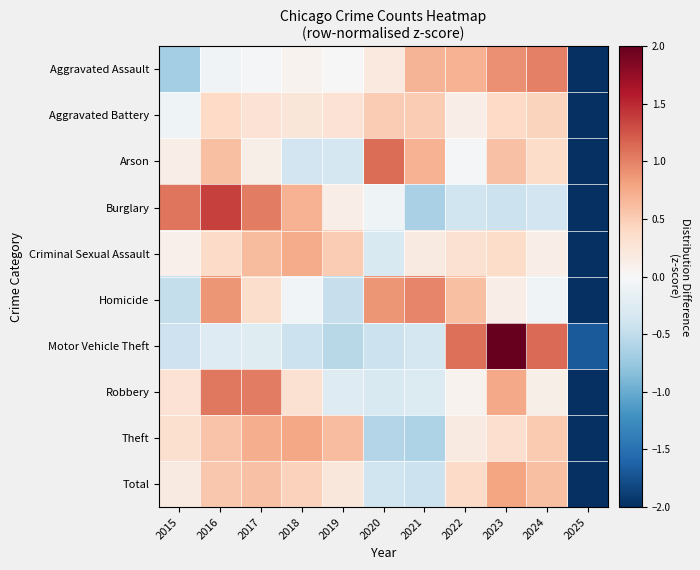

Reading left to right, what are all the values shown in this chart?

Aggravated Assault: 2015=-0.7	2016=-0.1	2017=-0.0	2018=0.1	2019=-0.0	2020=0.2	2021=0.7	2022=0.7	2023=0.9	2024=1.0	2025=-2.8
Aggravated Battery: 2015=-0.1	2016=0.4	2017=0.3	2018=0.2	2019=0.3	2020=0.5	2021=0.5	2022=0.1	2023=0.4	2024=0.4	2025=-3.1
Arson: 2015=0.1	2016=0.6	2017=0.1	2018=-0.4	2019=-0.4	2020=1.1	2021=0.7	2022=-0.0	2023=0.6	2024=0.4	2025=-2.8
Burglary: 2015=1.1	2016=1.4	2017=1.0	2018=0.7	2019=0.1	2020=-0.1	2021=-0.6	2022=-0.4	2023=-0.4	2024=-0.4	2025=-2.3
Criminal Sexual Assault: 2015=0.1	2016=0.4	2017=0.6	2018=0.7	2019=0.5	2020=-0.3	2021=0.2	2022=0.3	2023=0.4	2024=0.1	2025=-3.0
Homicide: 2015=-0.5	2016=0.9	2017=0.3	2018=-0.0	2019=-0.5	2020=0.9	2021=1.0	2022=0.6	2023=0.1	2024=-0.1	2025=-2.7
Motor Vehicle Theft: 2015=-0.4	2016=-0.3	2017=-0.2	2018=-0.4	2019=-0.6	2020=-0.4	2021=-0.3	2022=1.1	2023=2.1	2024=1.1	2025=-1.7
Robbery: 2015=0.3	2016=1.1	2017=1.0	2018=0.3	2019=-0.3	2020=-0.3	2021=-0.3	2022=0.1	2023=0.8	2024=0.1	2025=-2.8
Theft: 2015=0.3	2016=0.6	2017=0.7	2018=0.8	2019=0.6	2020=-0.6	2021=-0.6	2022=0.2	2023=0.3	2024=0.5	2025=-2.8
Total: 2015=0.2	2016=0.5	2017=0.6	2018=0.5	2019=0.2	2020=-0.4	2021=-0.4	2022=0.4	2023=0.8	2024=0.6	2025=-2.9